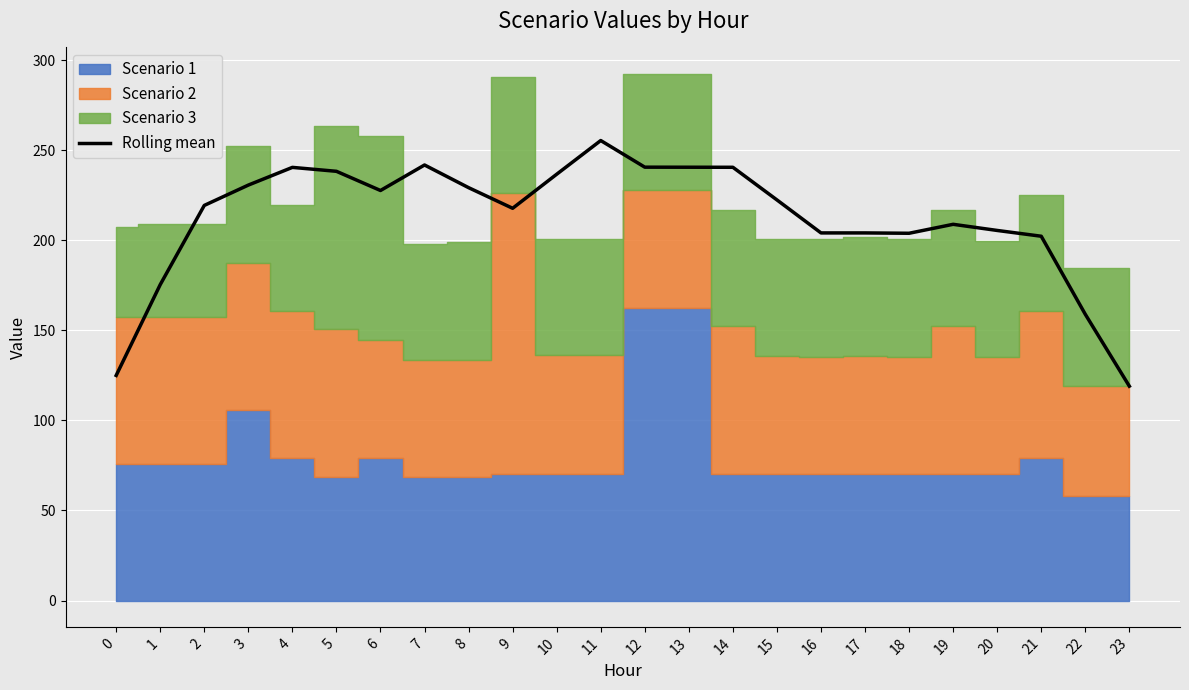

List the labels in order of value, smallest first.

23, 0, 22, 1, 21, 18, 16, 17, 20, 19, 9, 2, 15, 6, 8, 3, 10, 5, 4, 14, 13, 12, 7, 11